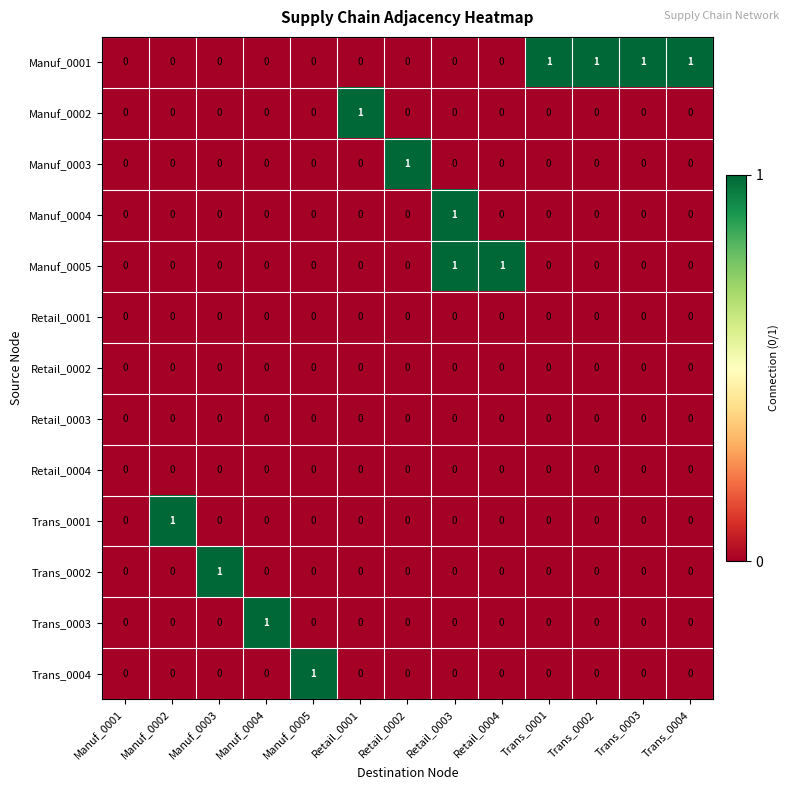

At which category is the sum across all series the highest?

Retail_0003